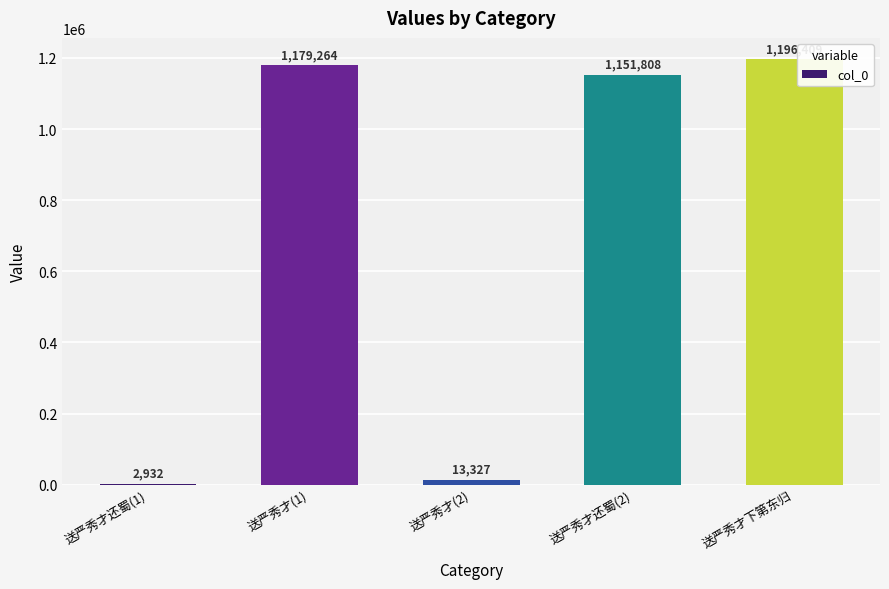

What is the ratio of the value at 送严秀才下第东归 to the value at 送严秀才(1)?

1.0